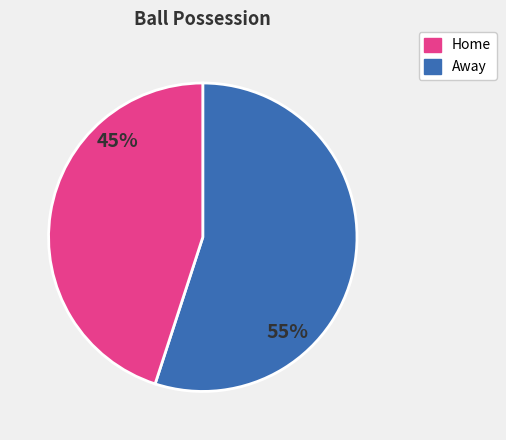

Is there a majority slice in this chart?

Yes